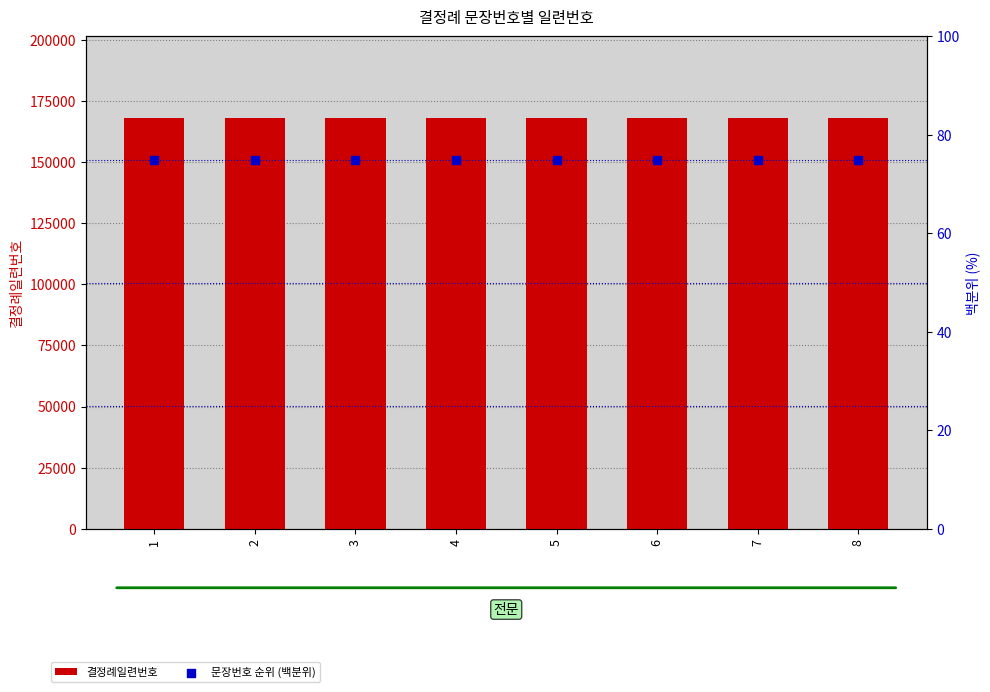

What is the total value across all series at 2?

167956